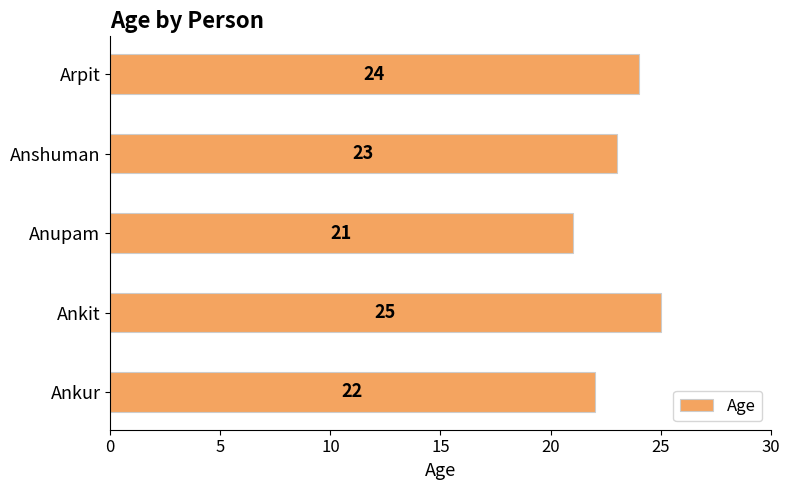

At which label is the value closest to 23?

Anshuman